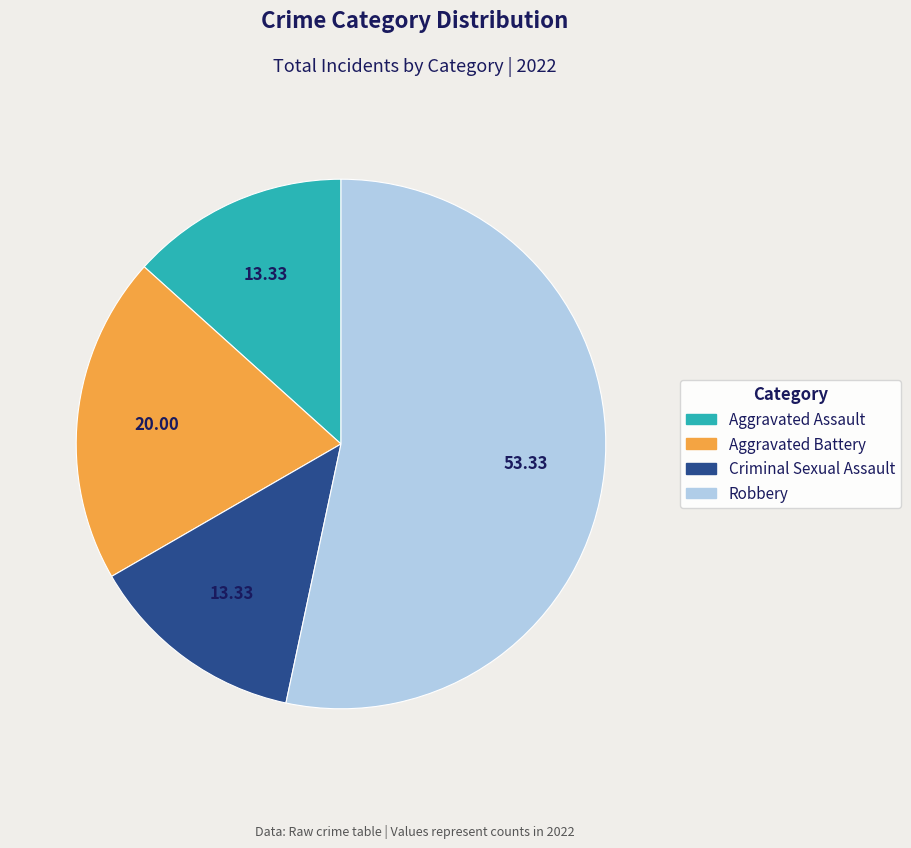

Does any single category account for the majority?

Yes